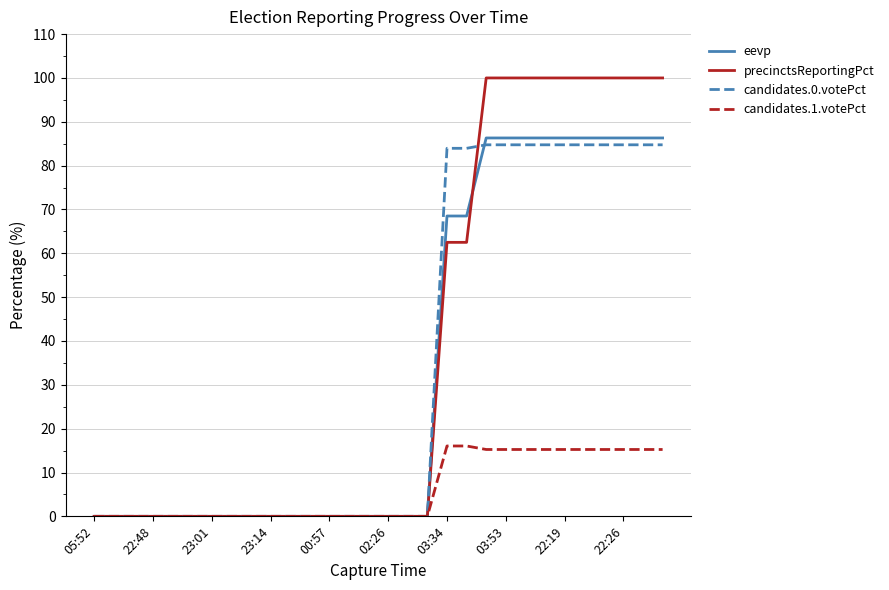

Which series has the widest spread of values?

precinctsReportingPct